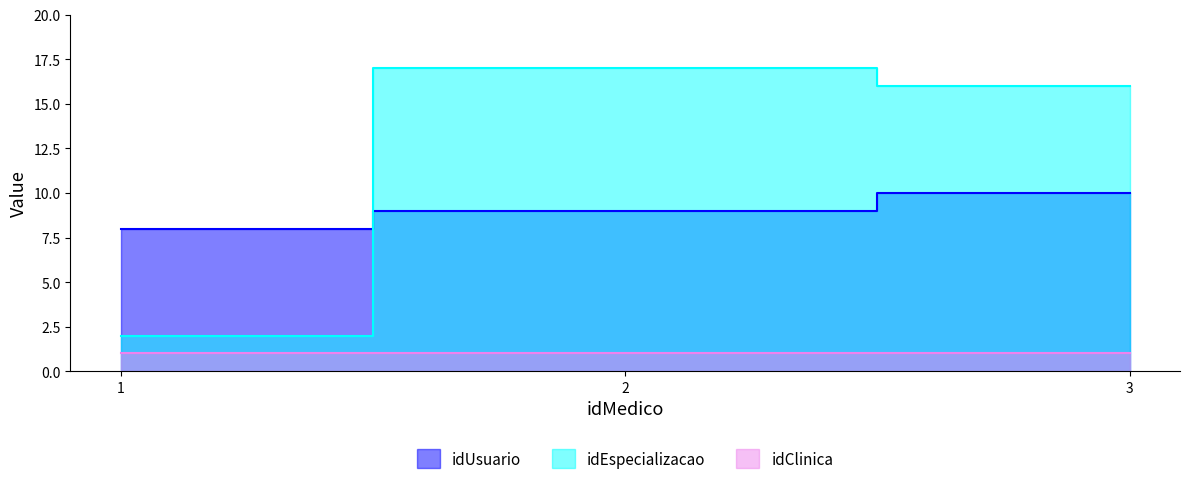

Which series has the largest total across all categories?

idEspecializacao